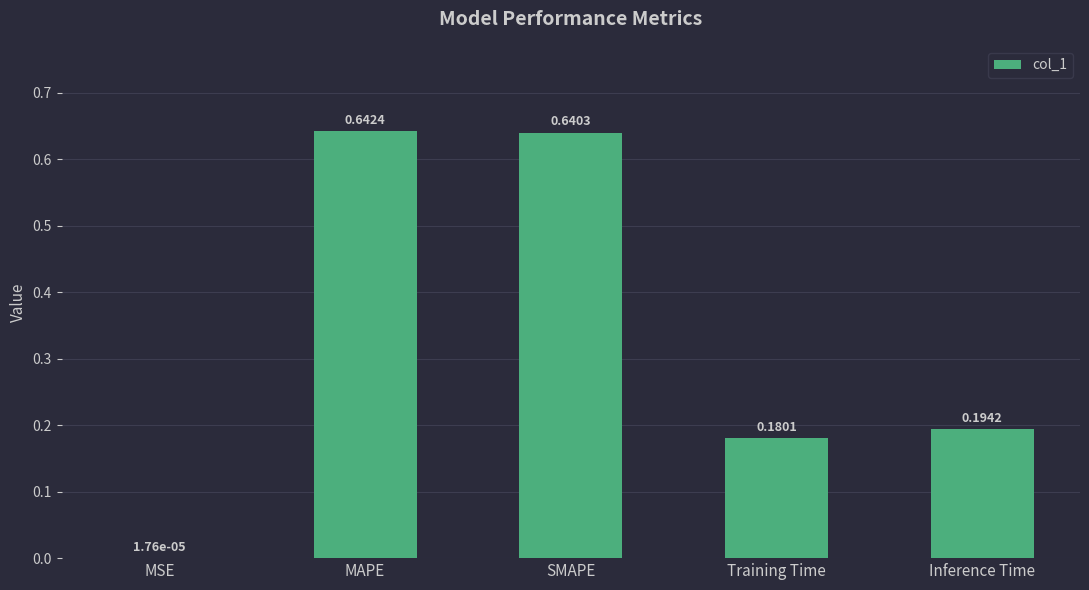

What is the difference between the values at Training Time and SMAPE?

0.5